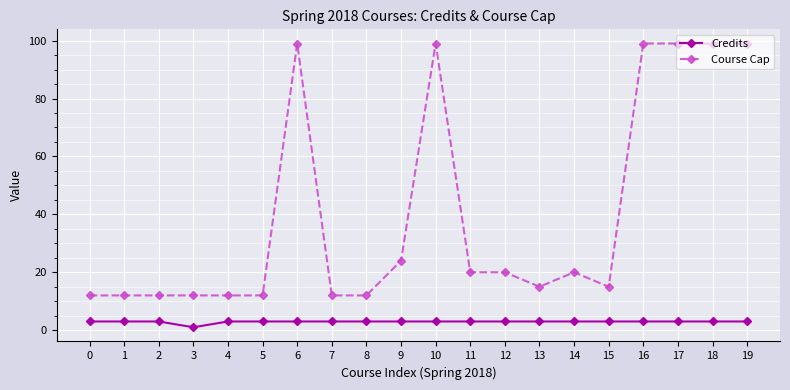

Which series has the largest total across all categories?

Course Cap